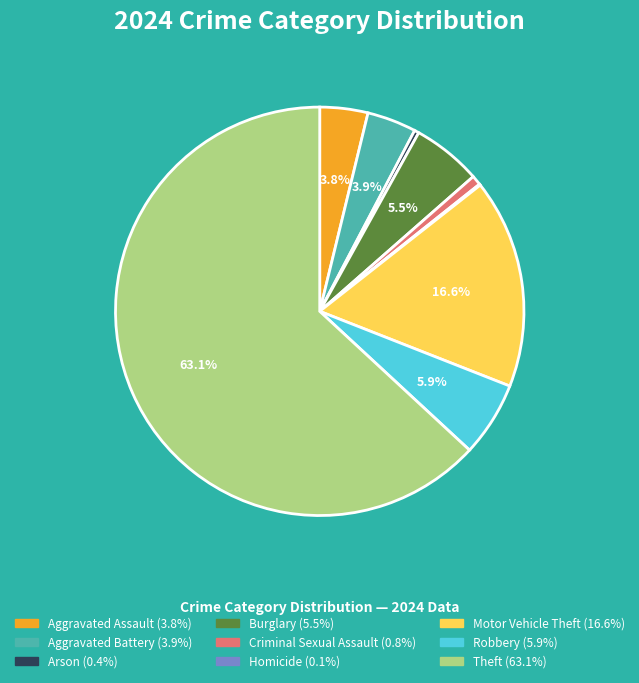

To the nearest percent, what is the difference between the largest and smallest slice percentages?

63%